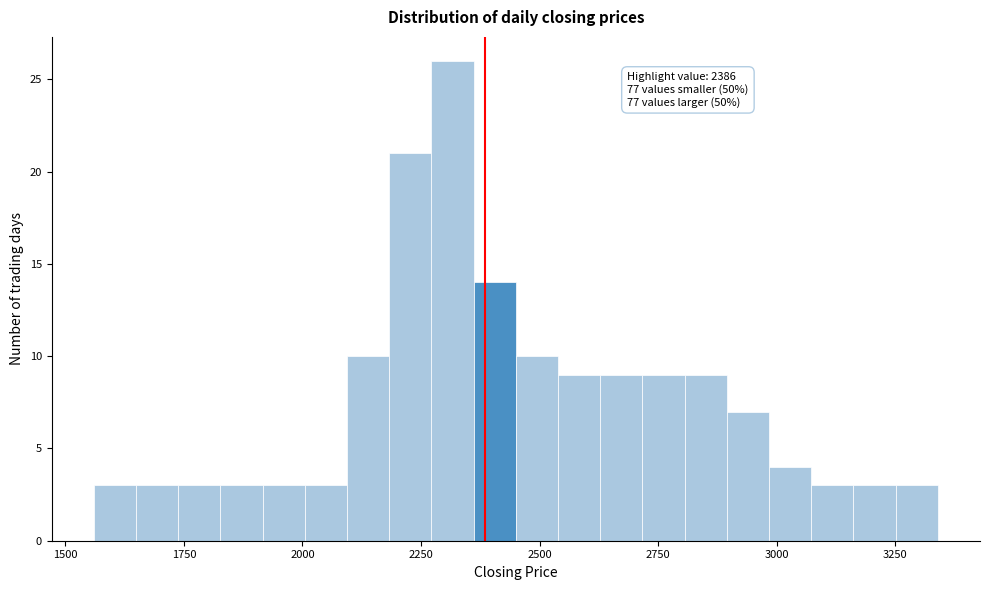

Read against the x-axis, roughly where is the centre of the tallest bar?

2300